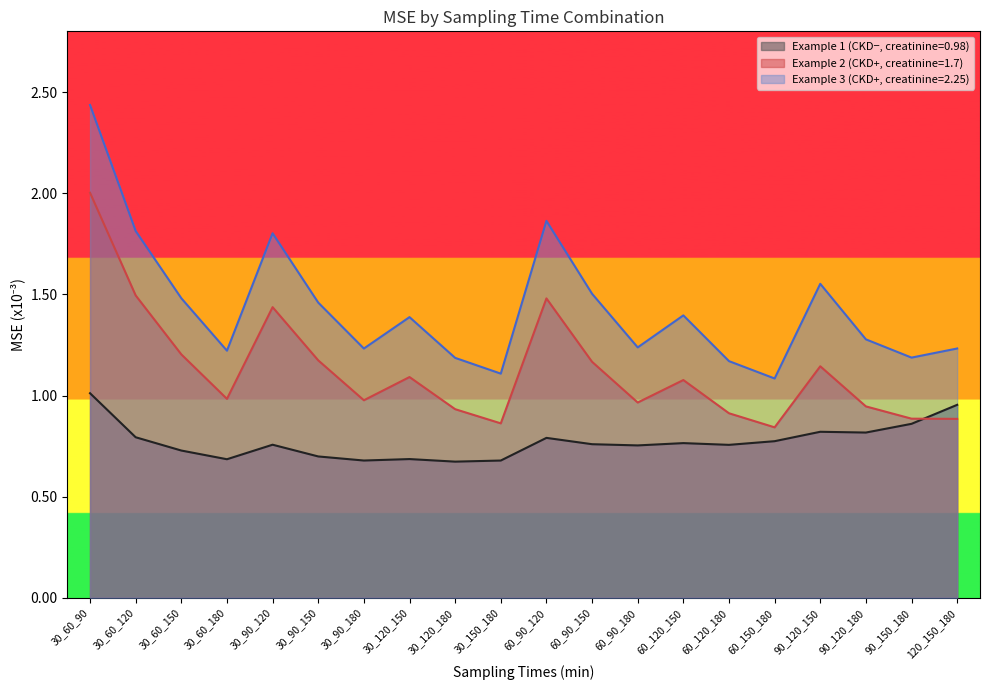

At which category does Example 2 (CKD+, creatinine=1.7) reach its first local peak?

30_90_120